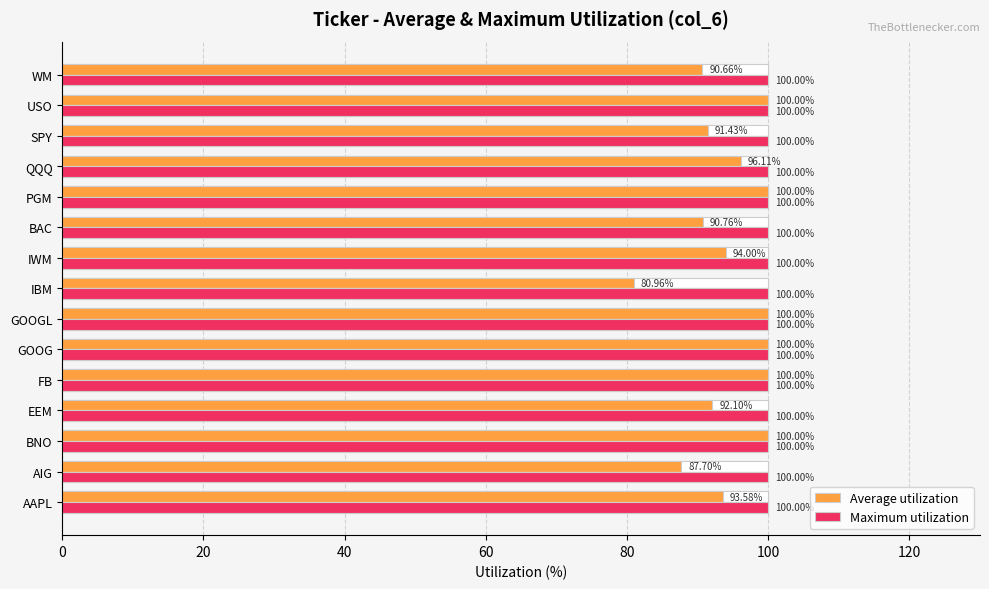

How many bars are there in each group?

2